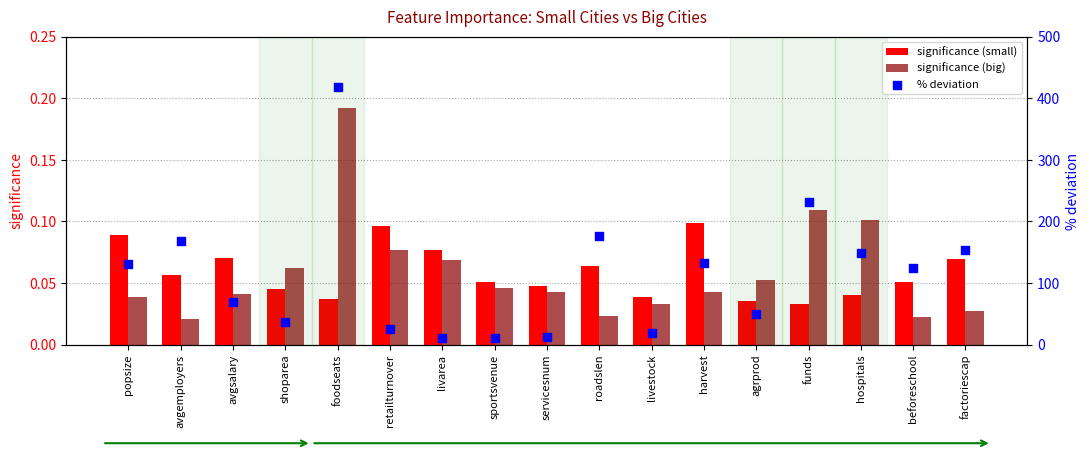

At which category is the sum across all series the highest?

foodseats